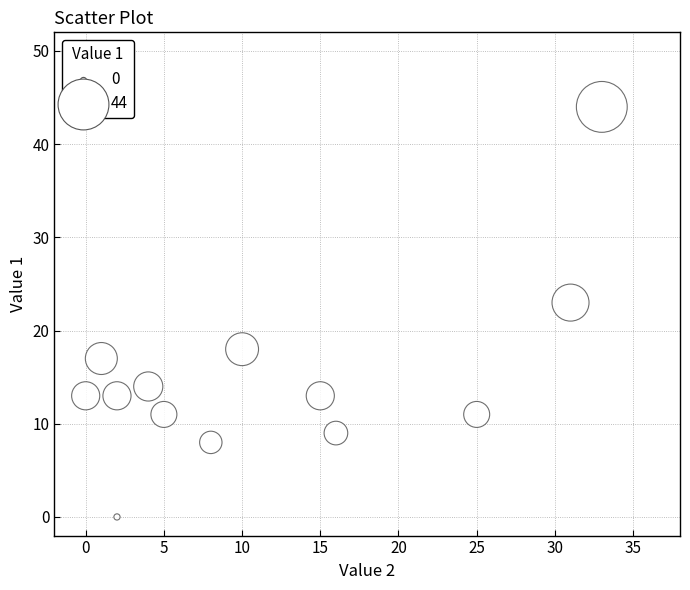

What is the range of Y values (max minus min)?

44